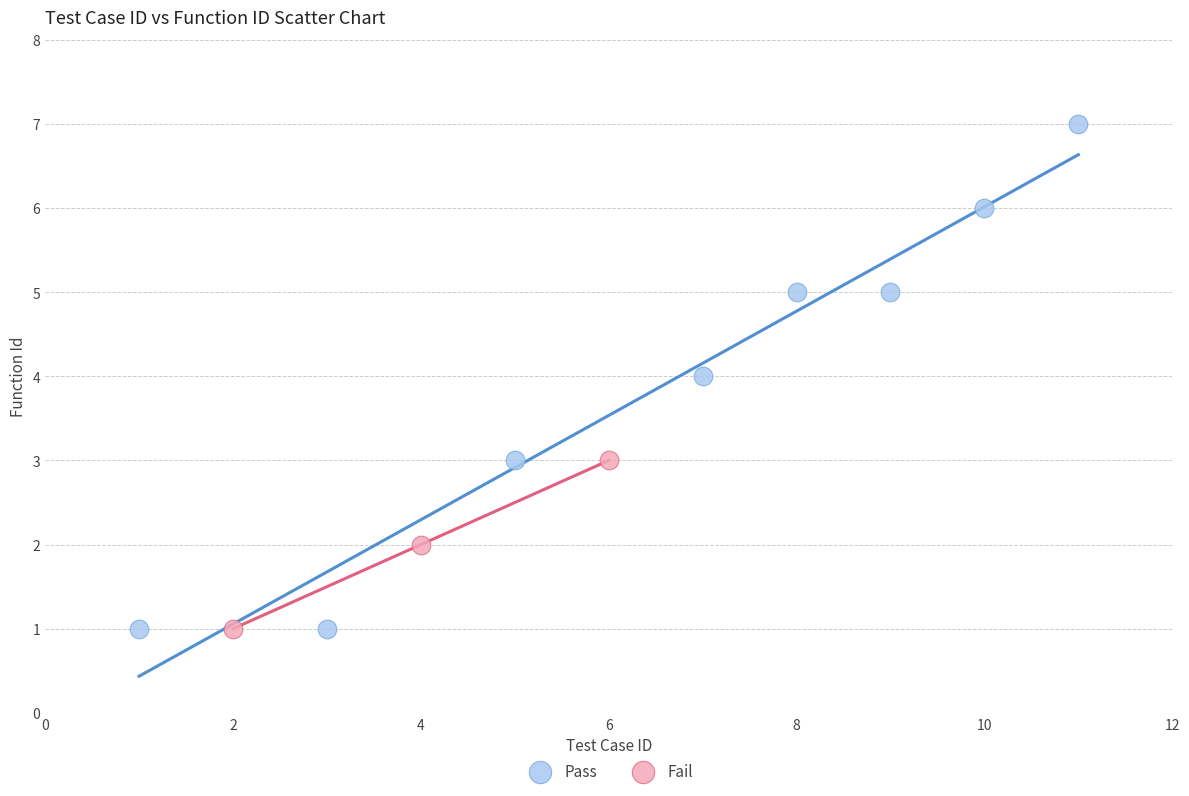

Which series reaches the maximum Y coordinate?

Pass